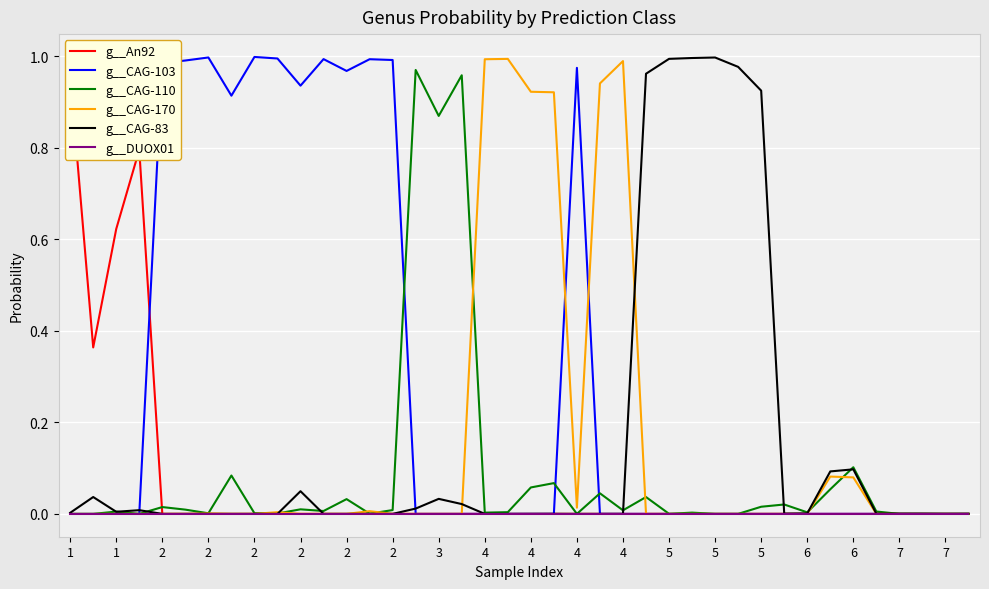

Which series has the largest range (max minus min)?

g__CAG-103